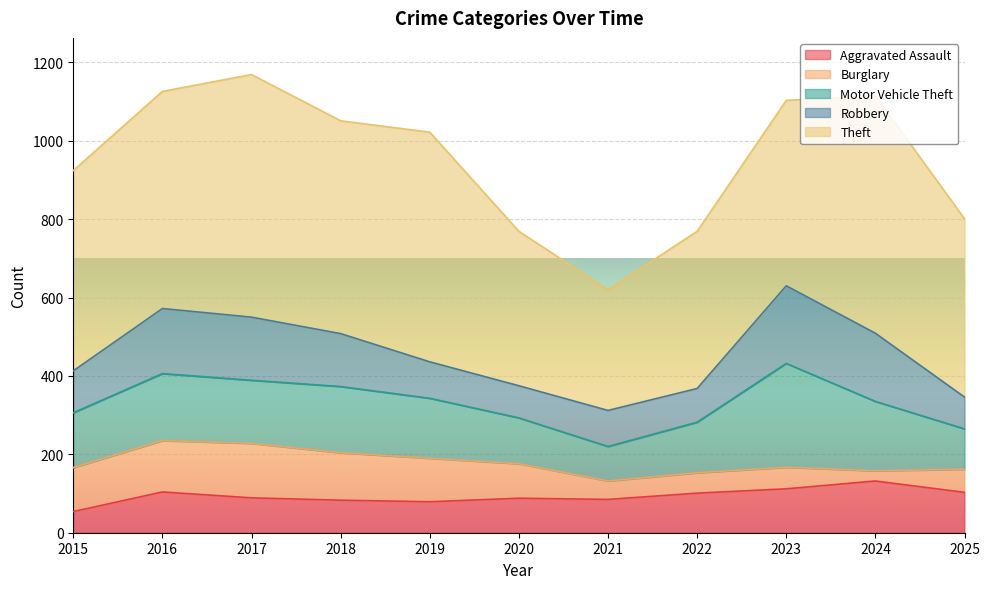

What are all the series names shown in the legend?

Aggravated Assault, Burglary, Motor Vehicle Theft, Robbery, Theft